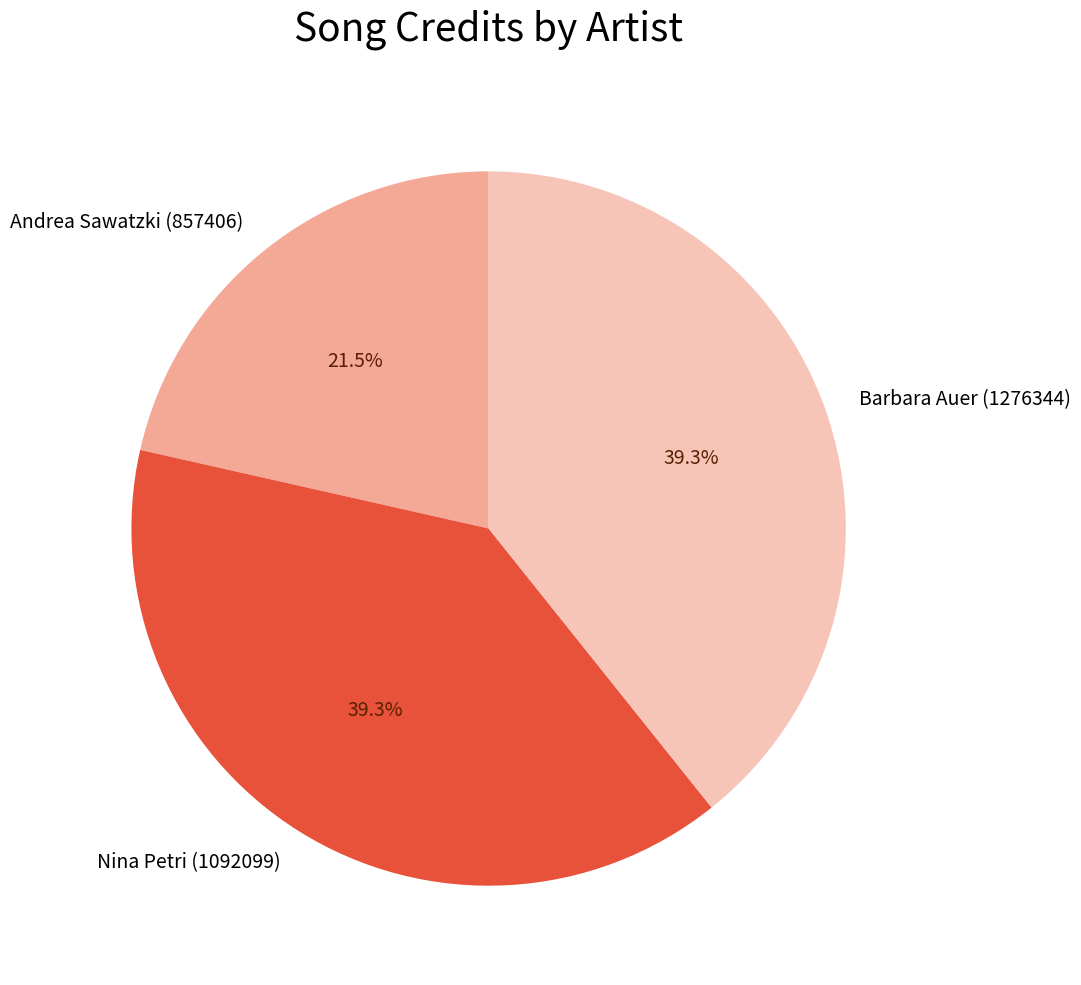

What is the ratio of the value at Andrea Sawatzki (857406) to the value at Nina Petri (1092099)?

0.5